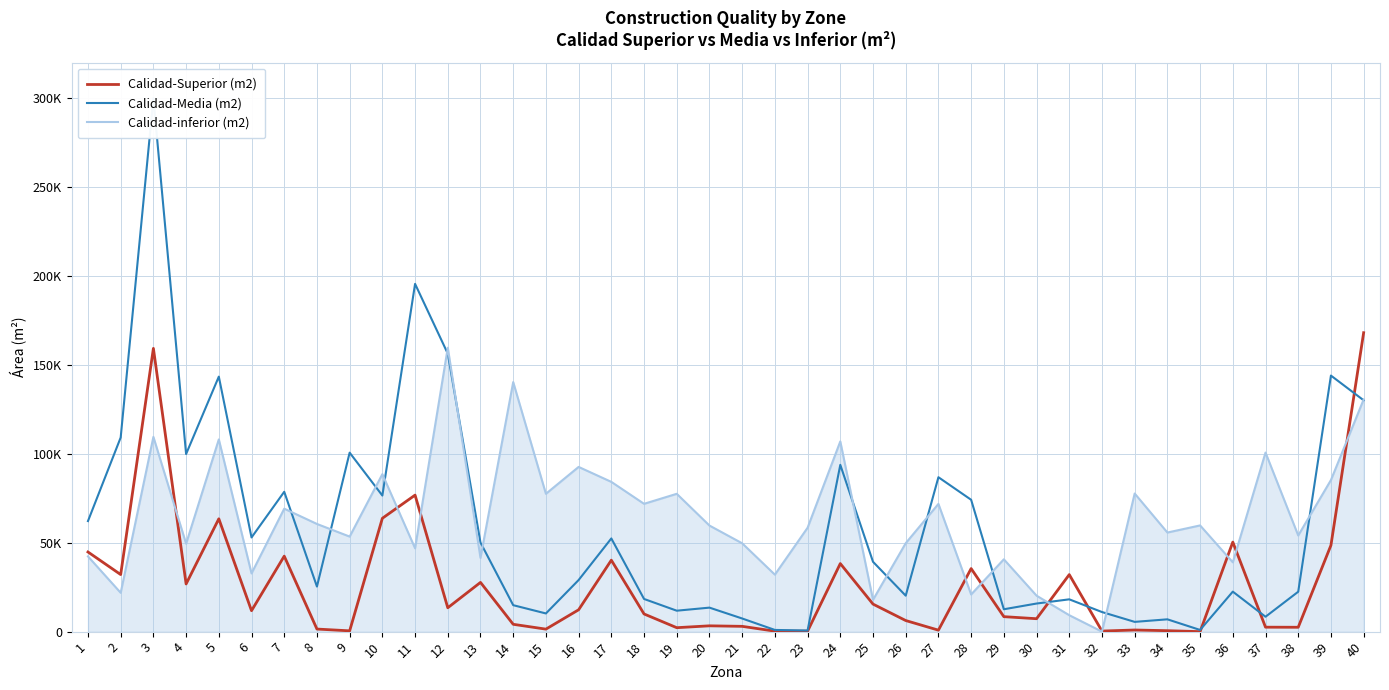

What is the value of the Calidad-inferior (m2) point at the 6th from the left?

32750